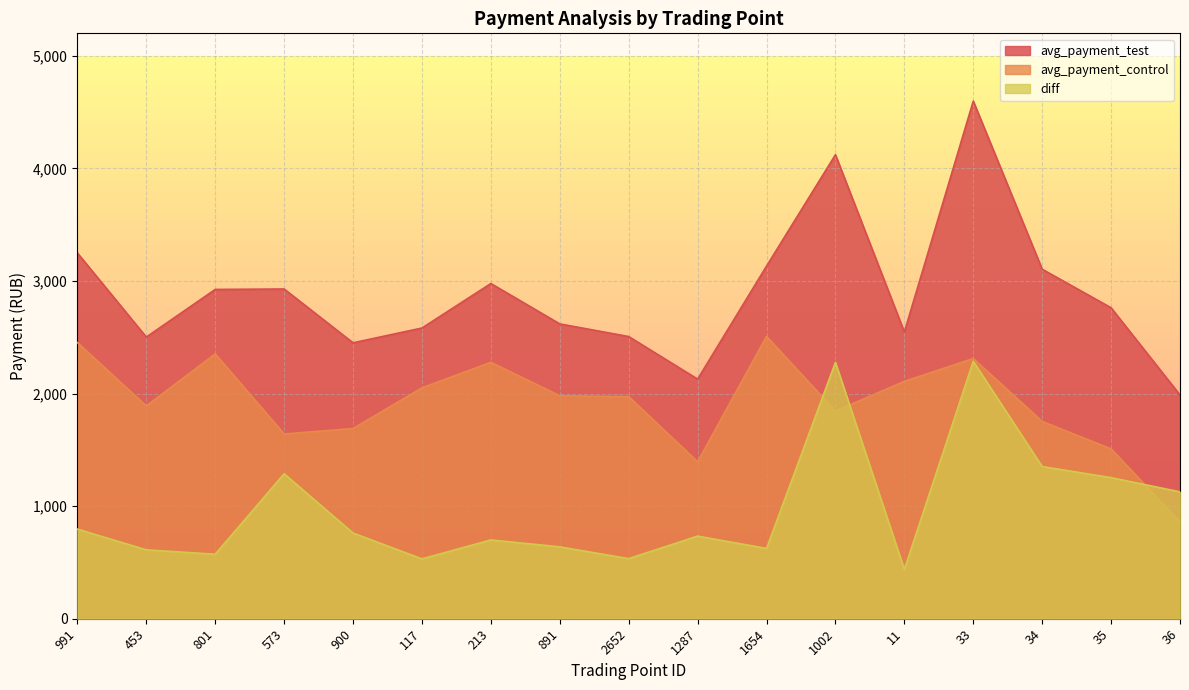

How many interior local peaks does the diff series have?

5